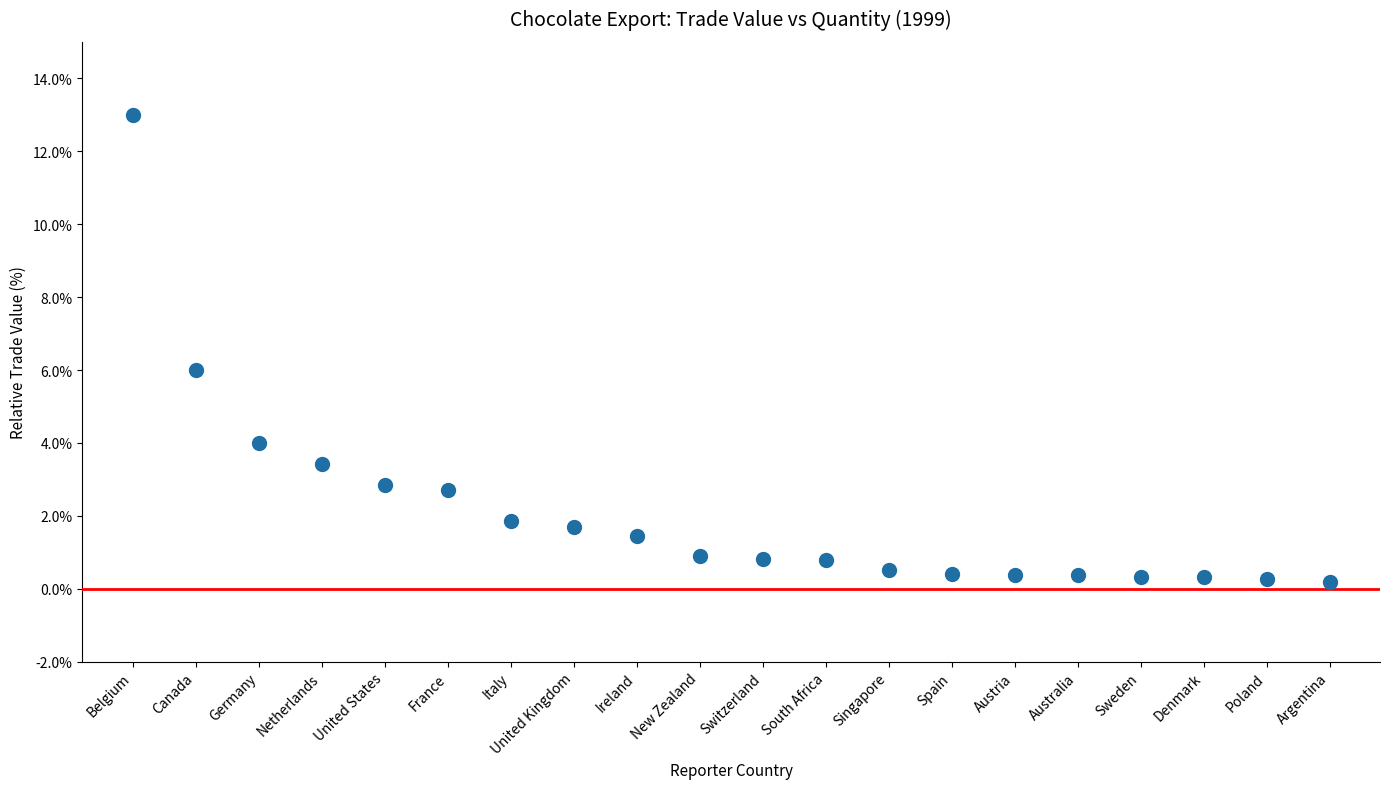

What is the range of Y values (max minus min)?

12.8